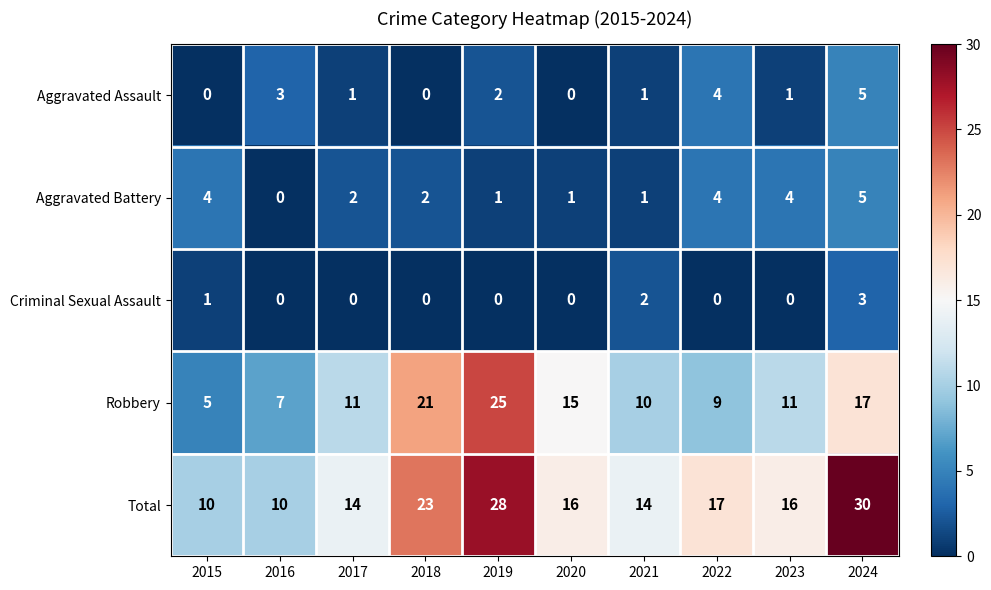

Is it true that Robbery equals 25 at 2019?

True